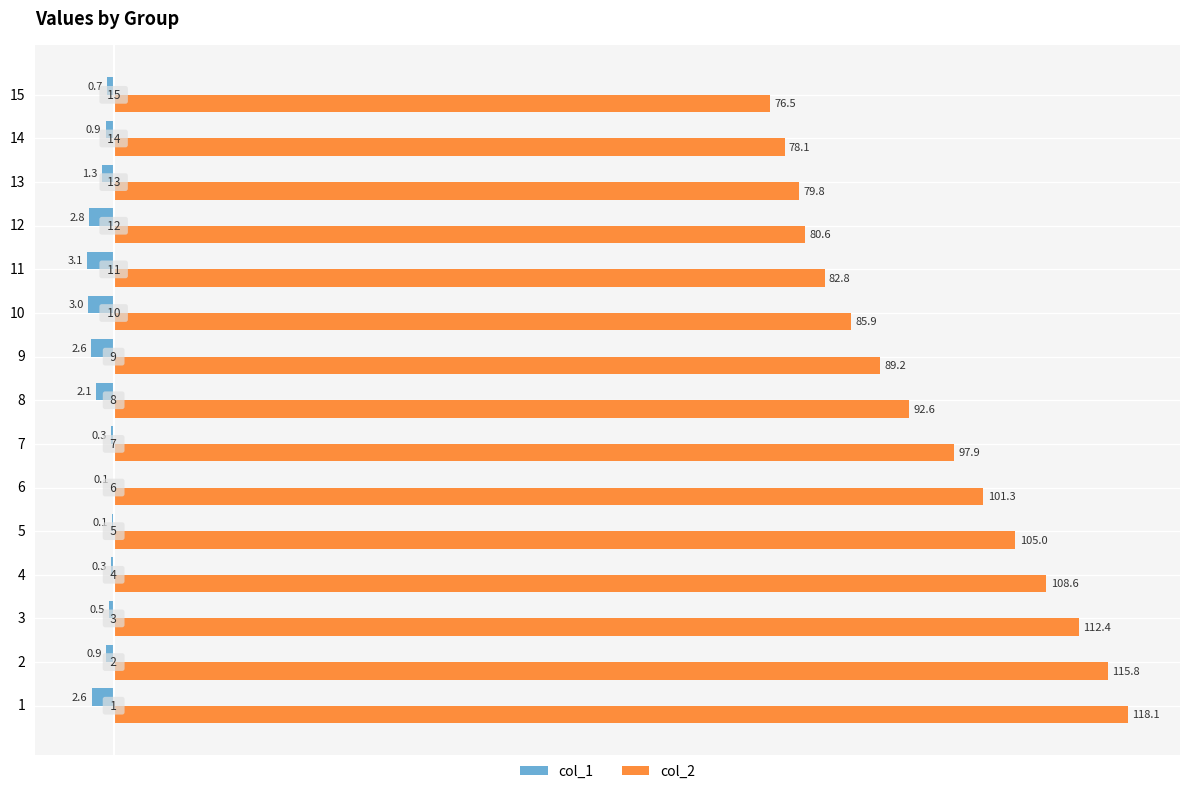

Which series has the largest total across all categories?

col_2